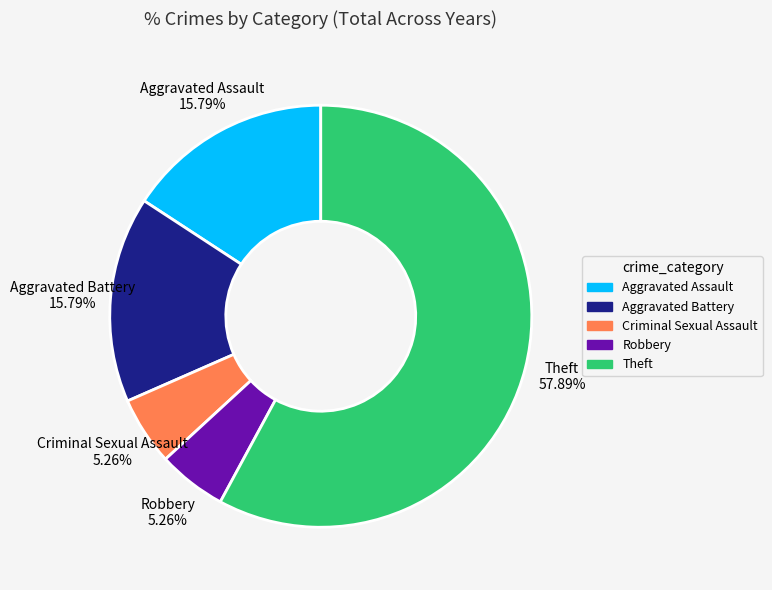

What is the majority slice?

Theft